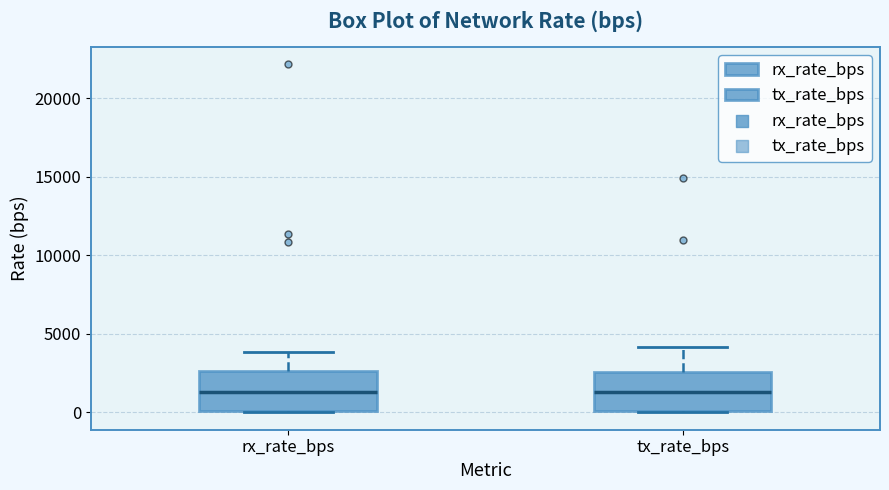

Reading left to right, transcribe this box plot: for each box, give where its median line is, the range the box spans, and where its two whiskers end, as read against the y-axis. The values are not printed on the chart, so give them approximately, as read against the axis.

rx_rate_bps: median 1500, box 0 to 2500, whiskers 0 to 4000
tx_rate_bps: median 1500, box 0 to 2500, whiskers 0 to 4000